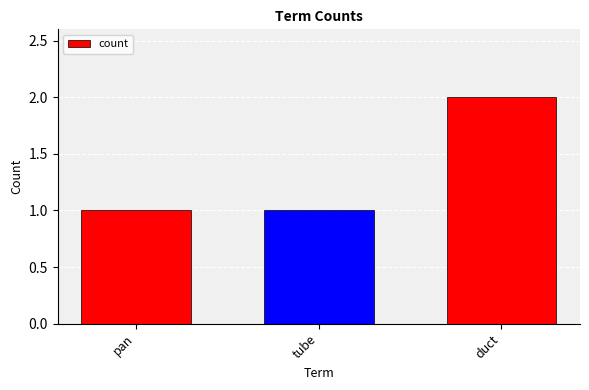

What is the sum of the values at tube and duct?

3